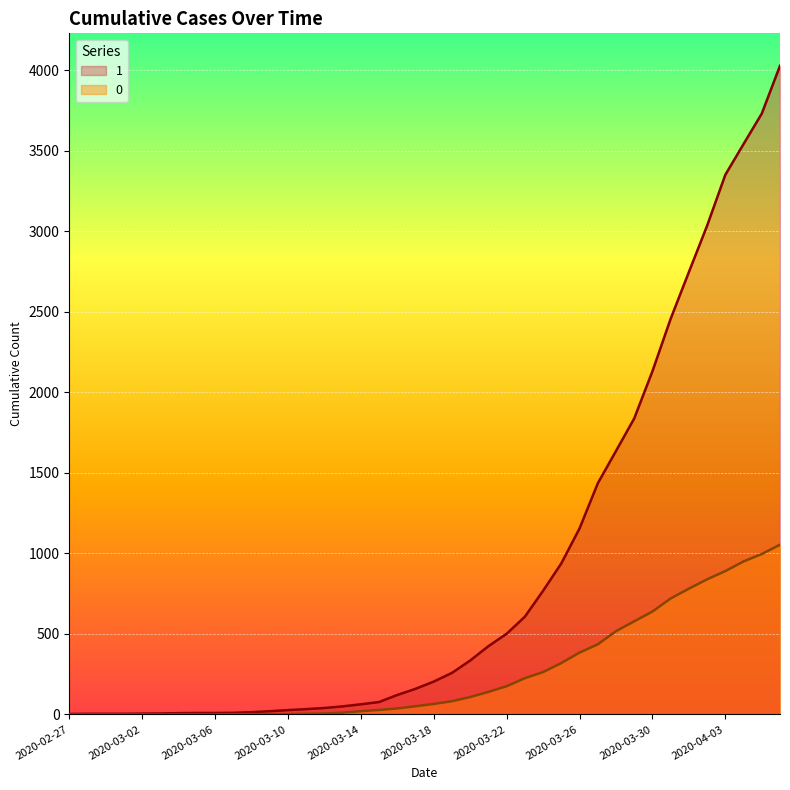

Rank the series by their maximum value, from lowest to highest.

0, 1